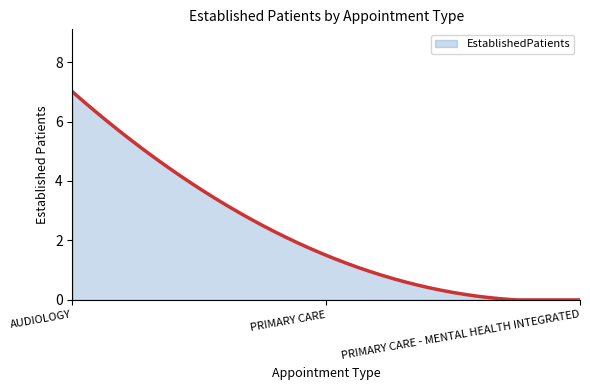

What is the greatest value displayed?

7.0